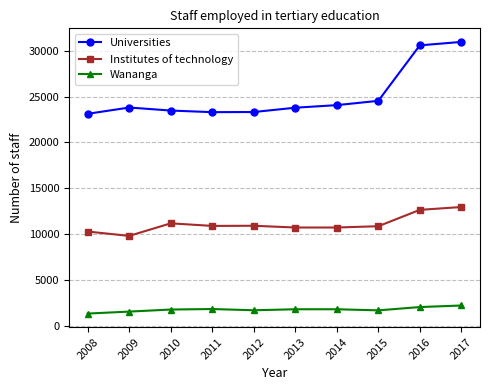

Is it true that Institutes of technology equals 14730 at 2010?

False